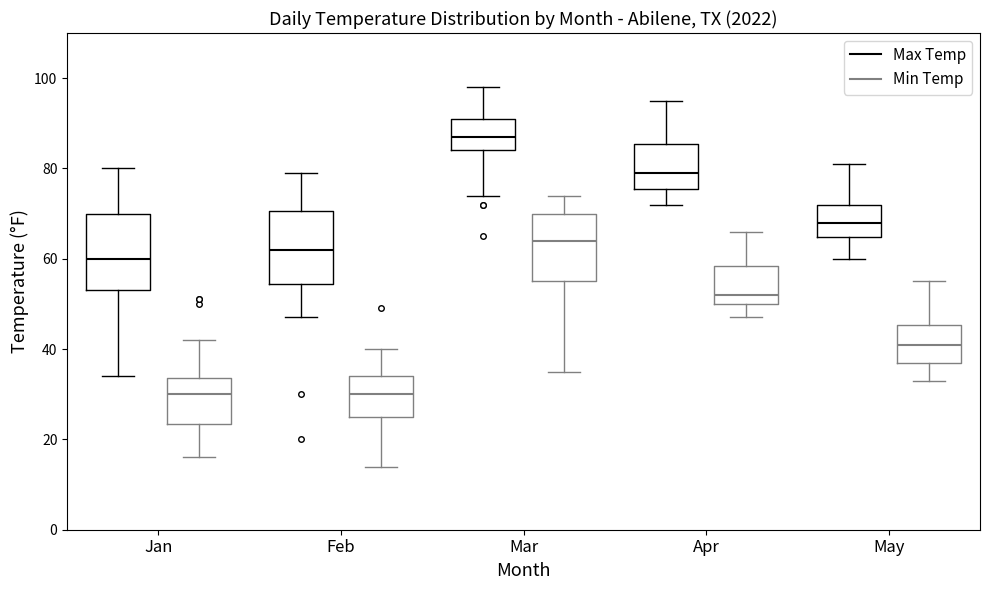

Where does the median line of the box for Apr (Min Temp) sit on the y-axis? The values are not printed on the chart, so give them approximately, as read against the axis.

52